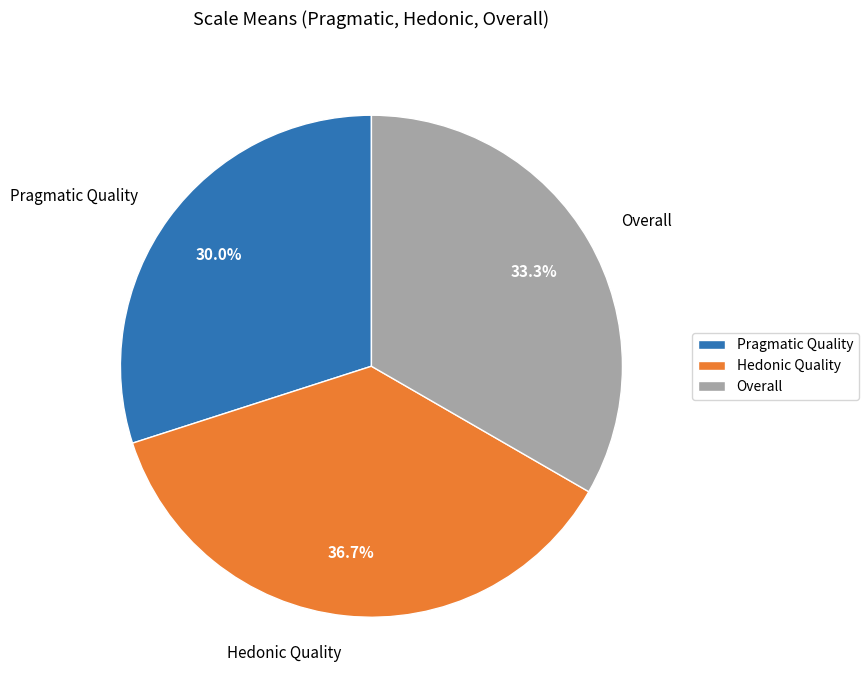

Which category has the biggest portion of the pie?

Hedonic Quality